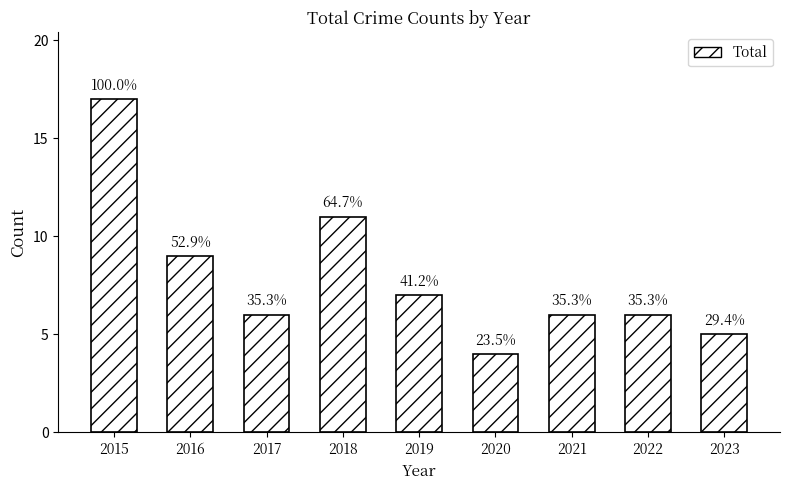

The Robbery series shows 3 at 2020. True or false?

False